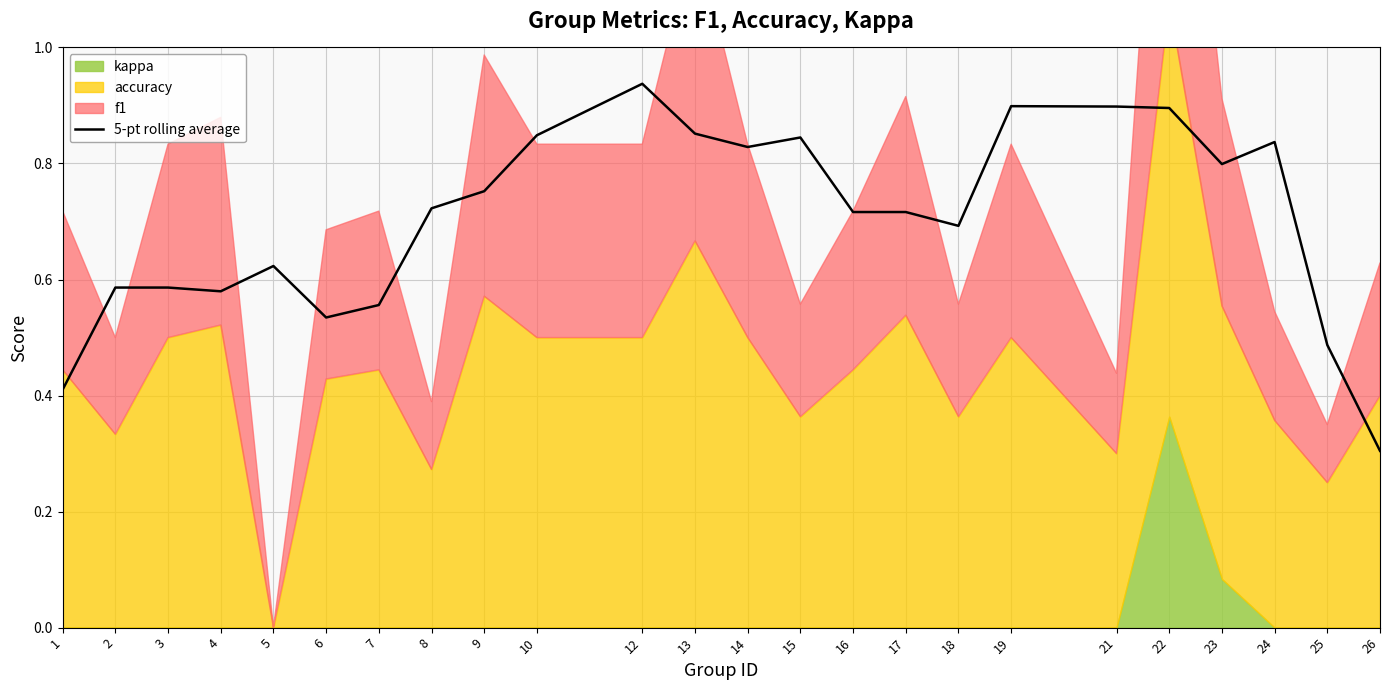

List the labels in order of value, smallest first.

26, 1, 25, 6, 7, 4, 2, 3, 5, 18, 16, 17, 8, 9, 23, 14, 24, 15, 10, 13, 22, 21, 19, 12